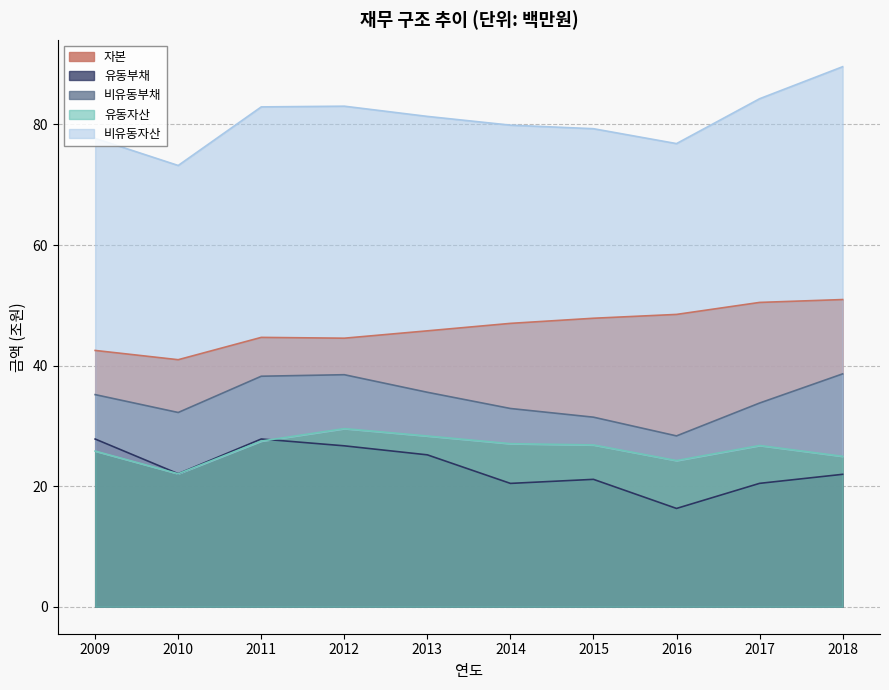

Where does the 유동자산 series first go above 26?

2011